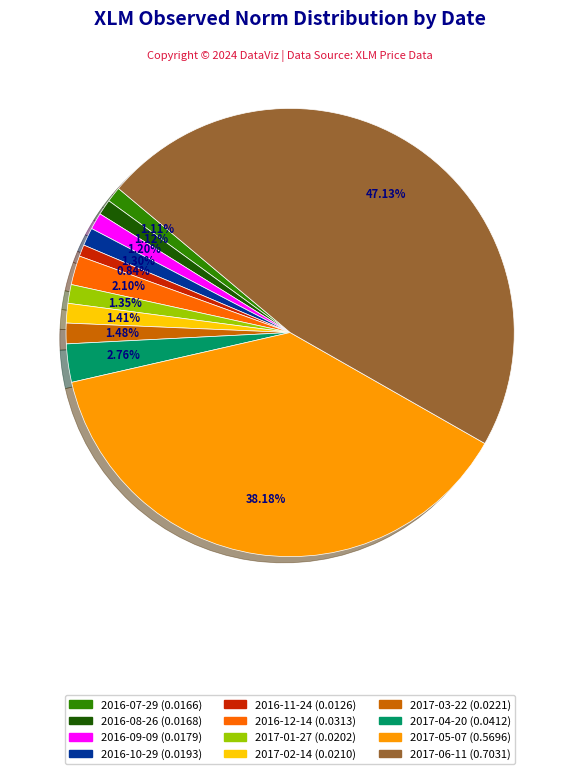

Which has a higher value, 2016-07-29 or 2017-04-20?

2017-04-20